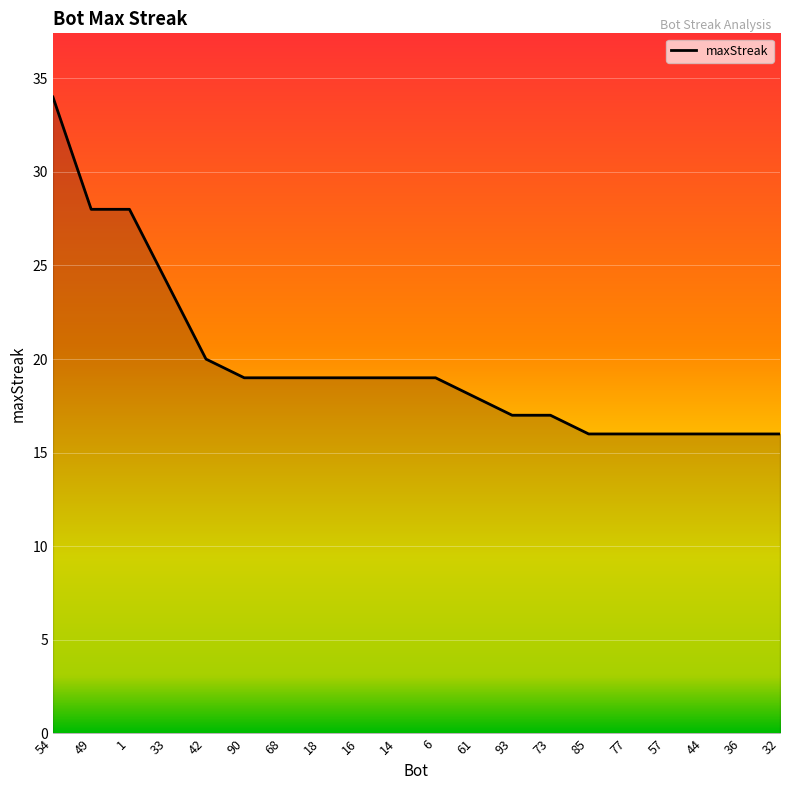

Read the value at 49.

28